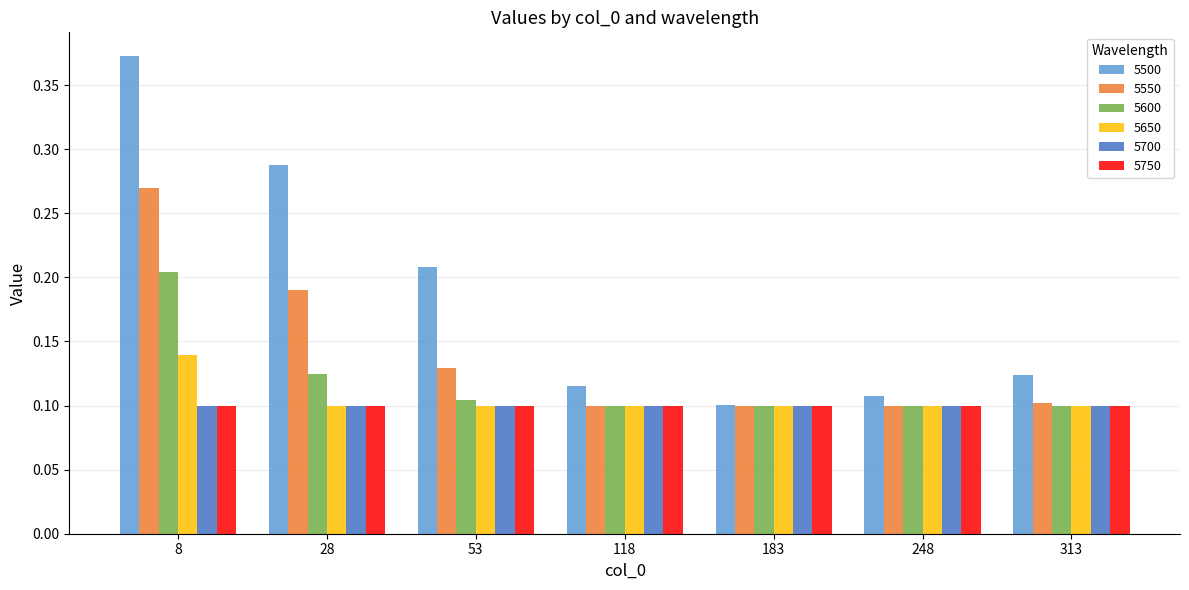

Which category has the highest value in the 5600 series?

8